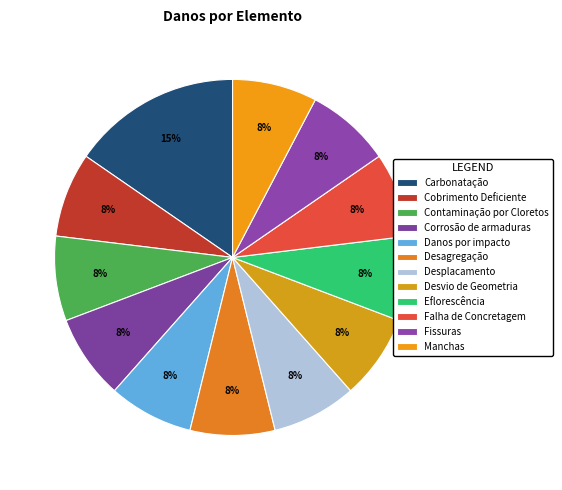

Which slice is the largest?

Carbonatação